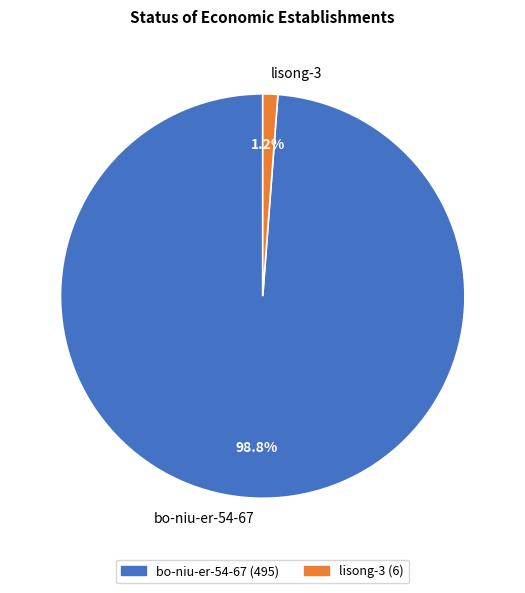

What percentage is the lisong-3 slice, to the nearest percent?

1%